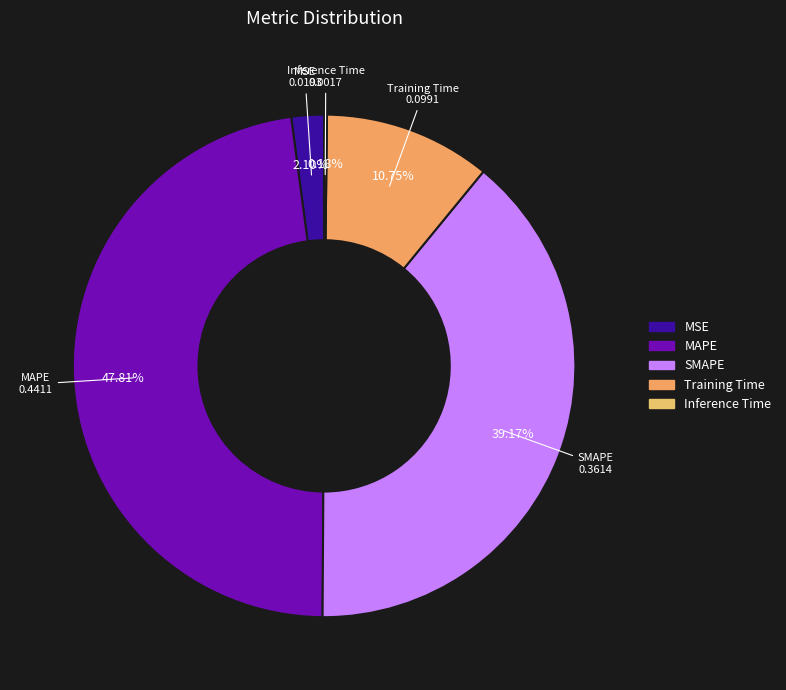

Do MSE and Training Time together represent more than half of the pie?

No